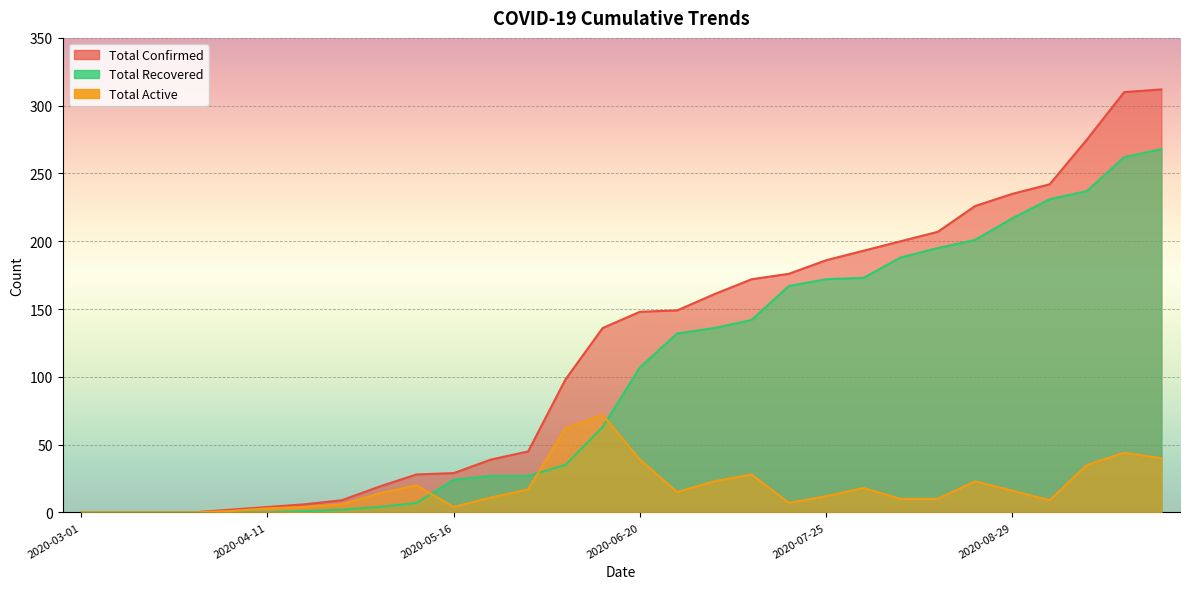

What is the difference between the maximum and minimum values in the total_active series?

72